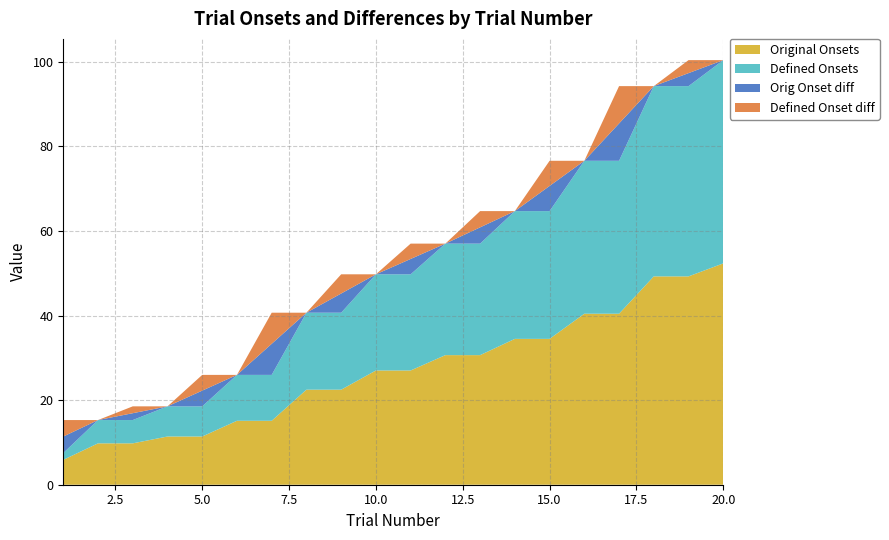

Reading left to right, extract all data points from this chart.

Original Onsets: 1=5.9	2=9.8	3=9.8	4=11.4	5=11.4	6=15.1	7=15.1	8=22.5	9=22.5	10=27.0	11=27.0	12=30.7	13=30.7	14=34.5	15=34.5	16=40.4	17=40.4	18=49.3	19=49.3	20=52.4
Defined Onsets: 1=1.6	2=5.5	3=5.5	4=7.1	5=7.1	6=10.8	7=10.8	8=18.2	9=18.2	10=22.7	11=22.7	12=26.4	13=26.4	14=30.2	15=30.2	16=36.2	17=36.2	18=45.0	19=45.0	20=48.1
Orig Onset diff: 1=3.9	2=0.0	3=1.6	4=0.0	5=3.7	6=0.0	7=7.4	8=0.0	9=4.5	10=0.0	11=3.6	12=0.0	13=3.8	14=0.0	15=6.0	16=0.0	17=8.8	18=0.0	19=3.1	20=0.0
Defined Onset diff: 1=3.9	2=0.0	3=1.6	4=0.0	5=3.7	6=0.0	7=7.4	8=0.0	9=4.5	10=0.0	11=3.6	12=0.0	13=3.8	14=0.0	15=6.0	16=0.0	17=8.8	18=0.0	19=3.1	20=0.0